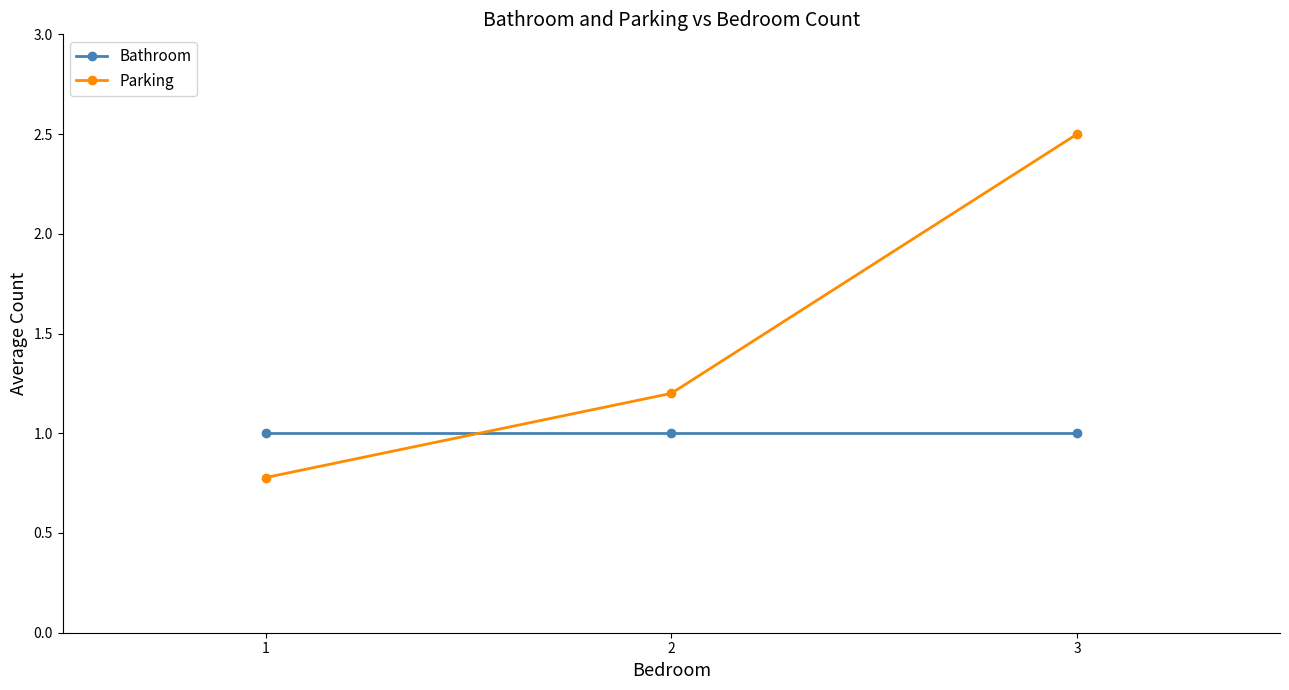

Which series has the largest range (max minus min)?

Parking